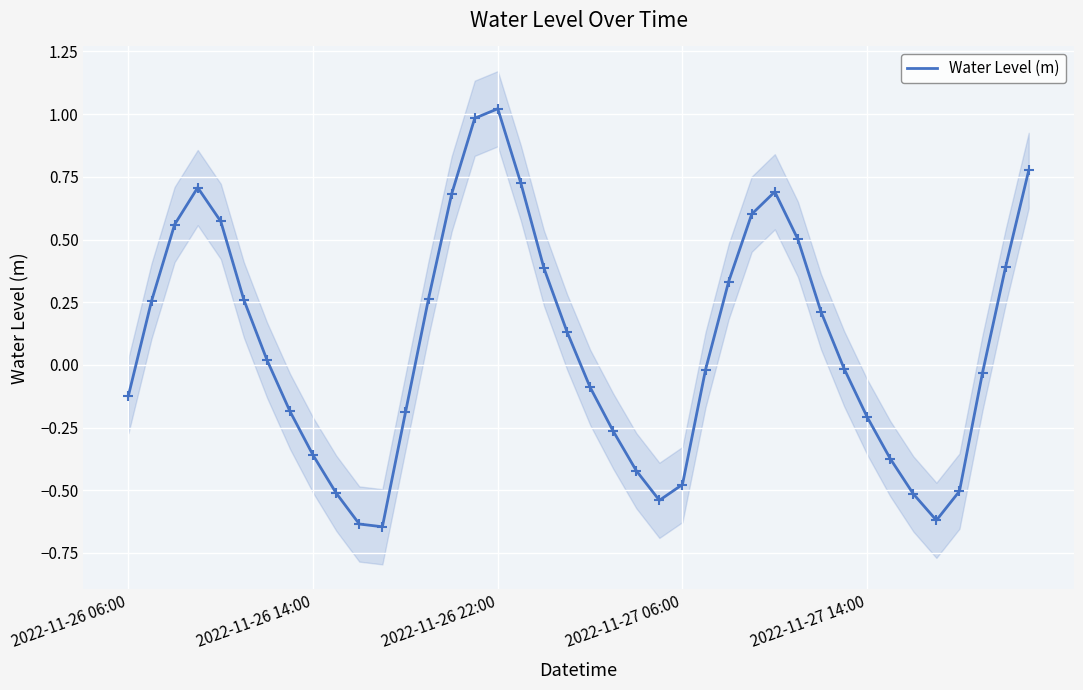

How many values are above zero?

20